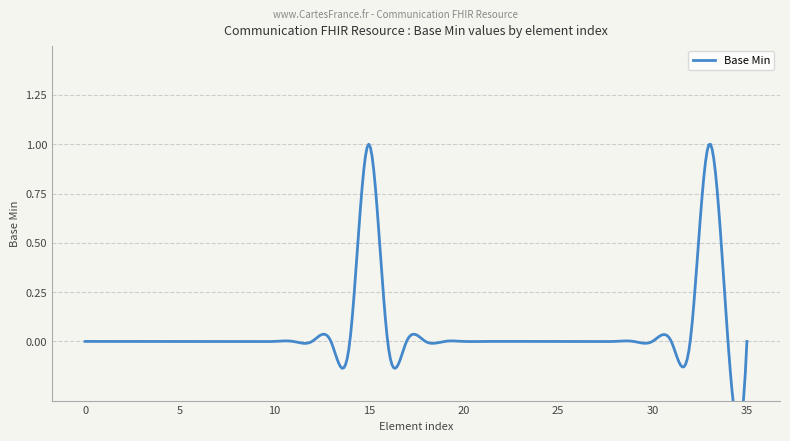

Reading left to right, list all the values displayed in this chart.

0=0	0=0	0=0	0=0	0=0	0=0	0=0	0=0	0=0	0=0	0=0	0=0	0=0	0=0	0=0	1=1	0=0	0=0	0=0	0=0	0=0	0=0	0=0	0=0	0=0	0=0	0=0	0=0	0=0	0=0	0=0	0=0	0=0	1=1	0=0	0=0